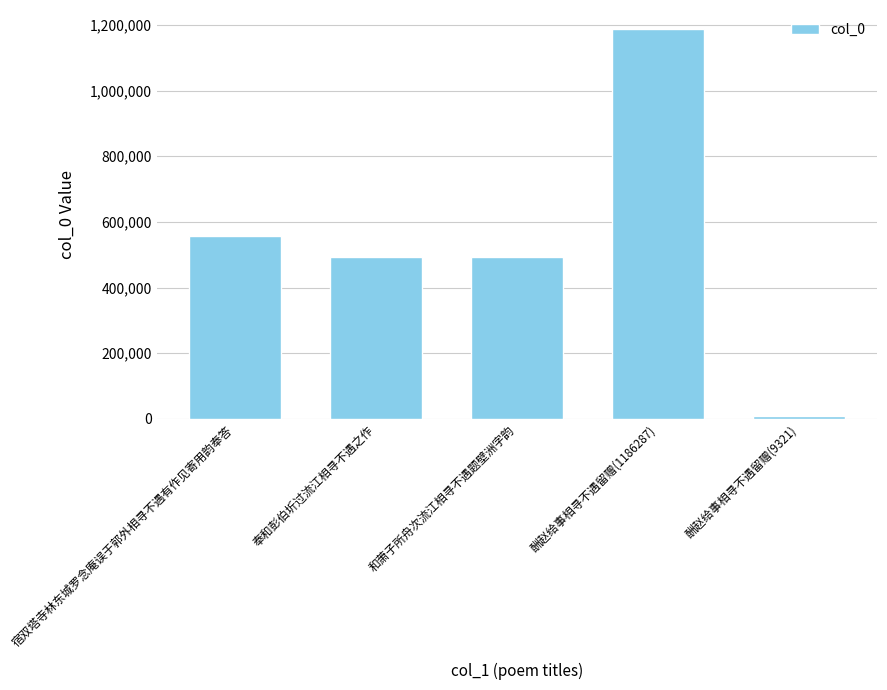

Where is the data nearest to the value 597804?

宿双塔寺林东城罗念庵误于郭外相寻不遇有作见寄用韵奉答